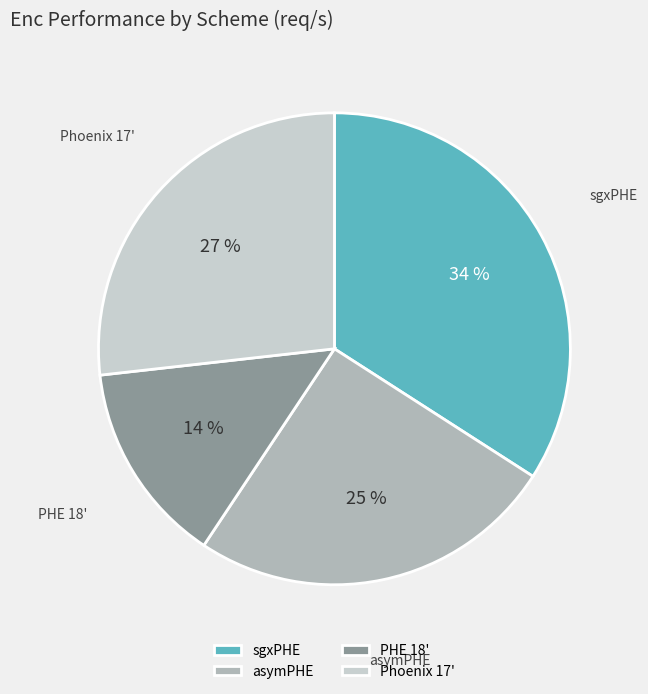

How many segments does this pie chart have?

4